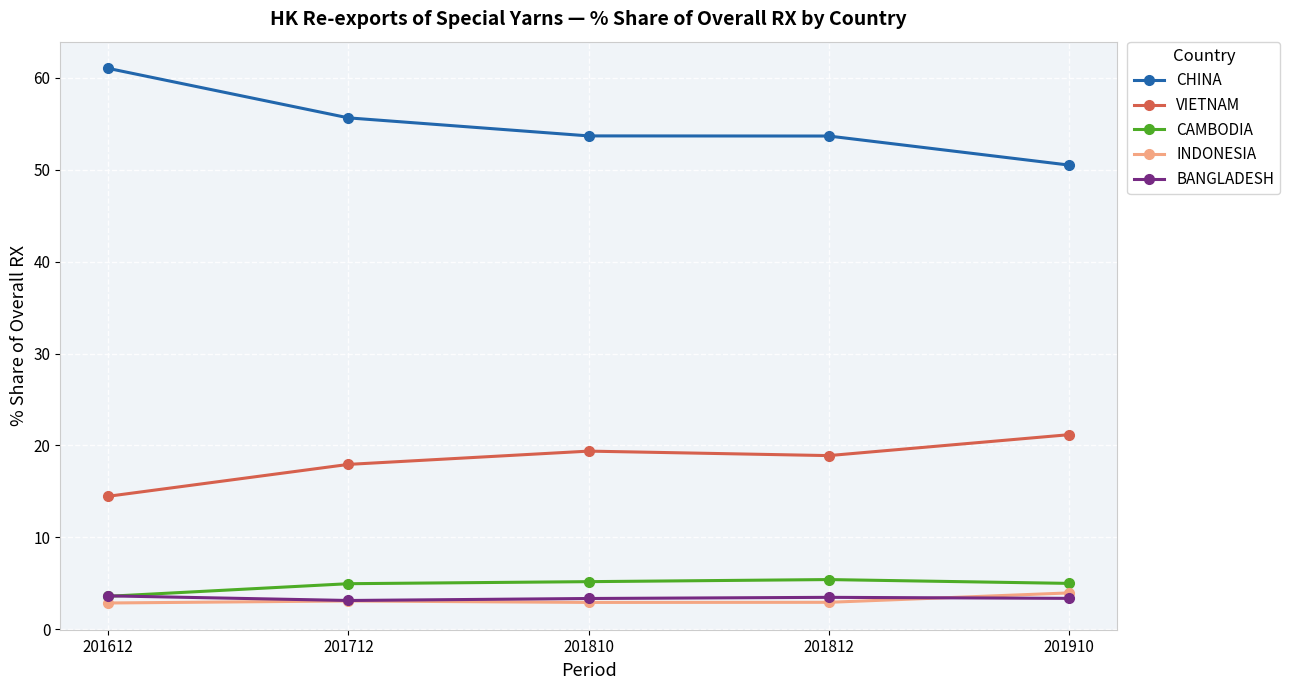

What value does the CAMBODIA series have at 201812?

5.4